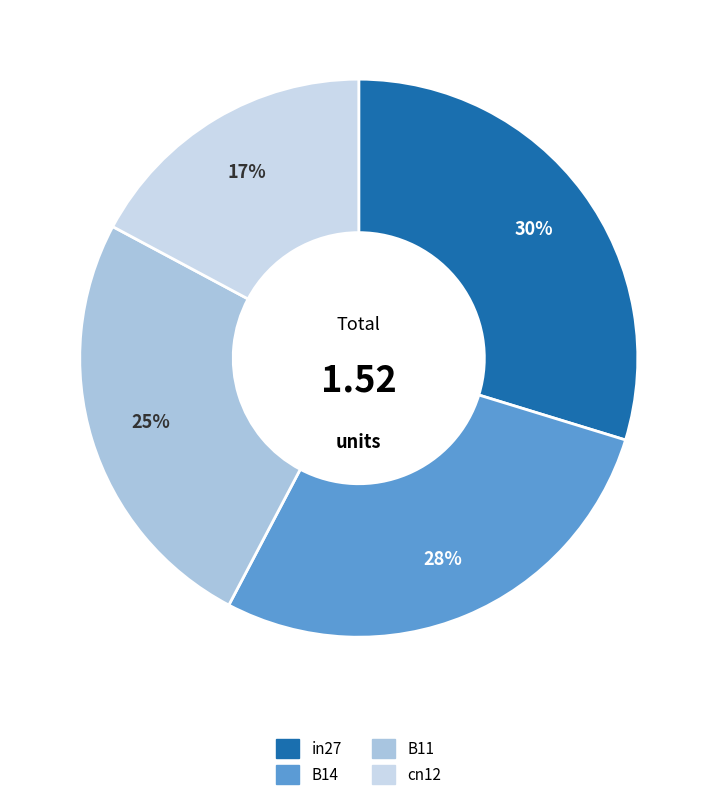

Combined, do in27 and cn12 account for over 50%?

No